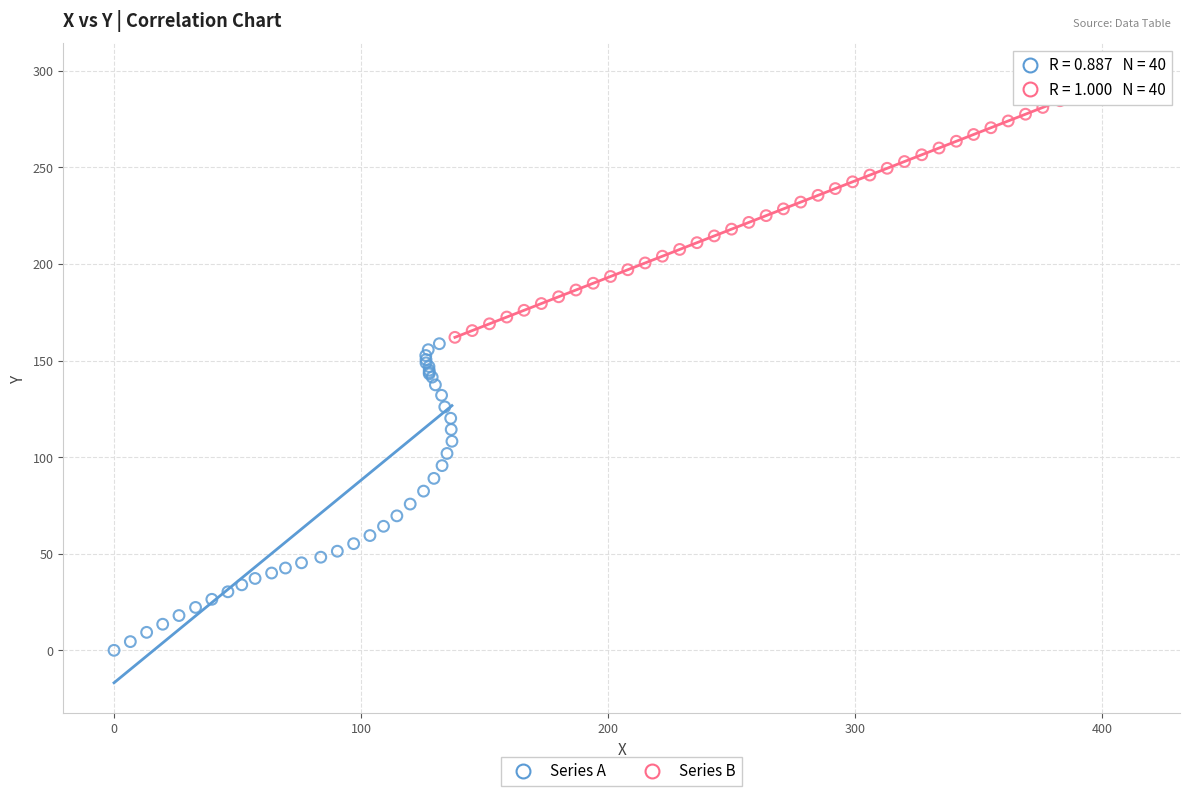

Which series has the largest Y range (max minus min)?

Series A